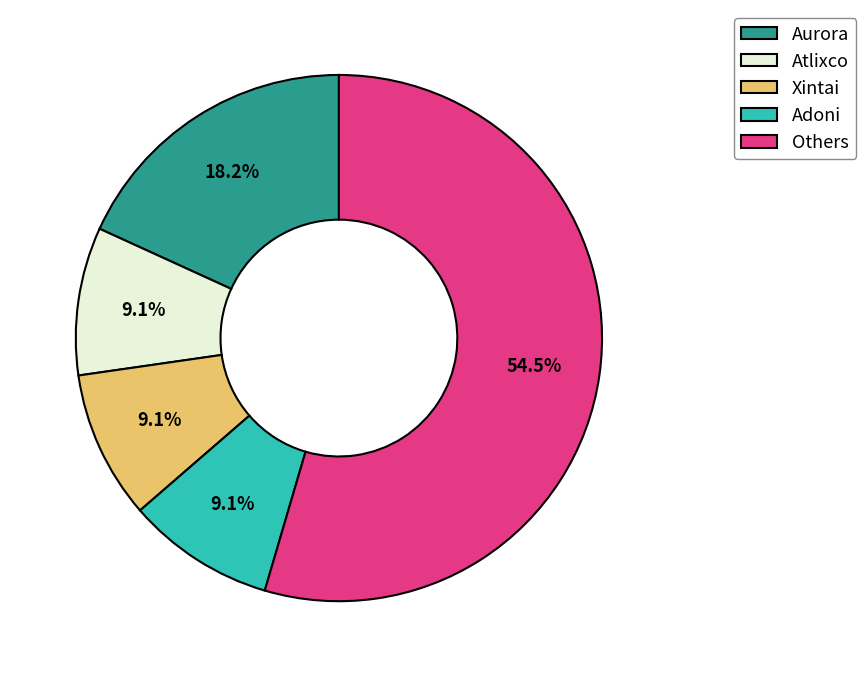

Which slice is the largest?

Others